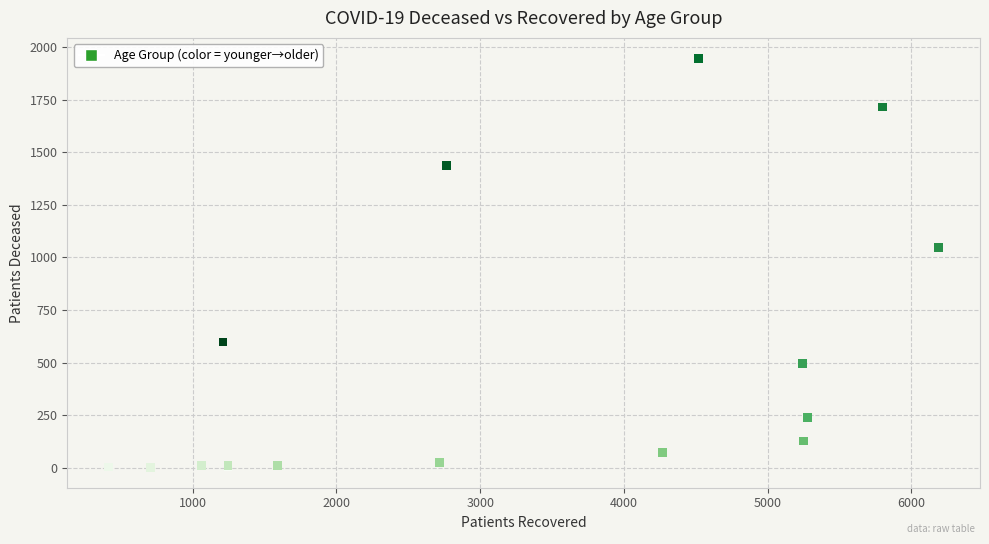

What Y value in the scatter plot is closest to 974?

1047